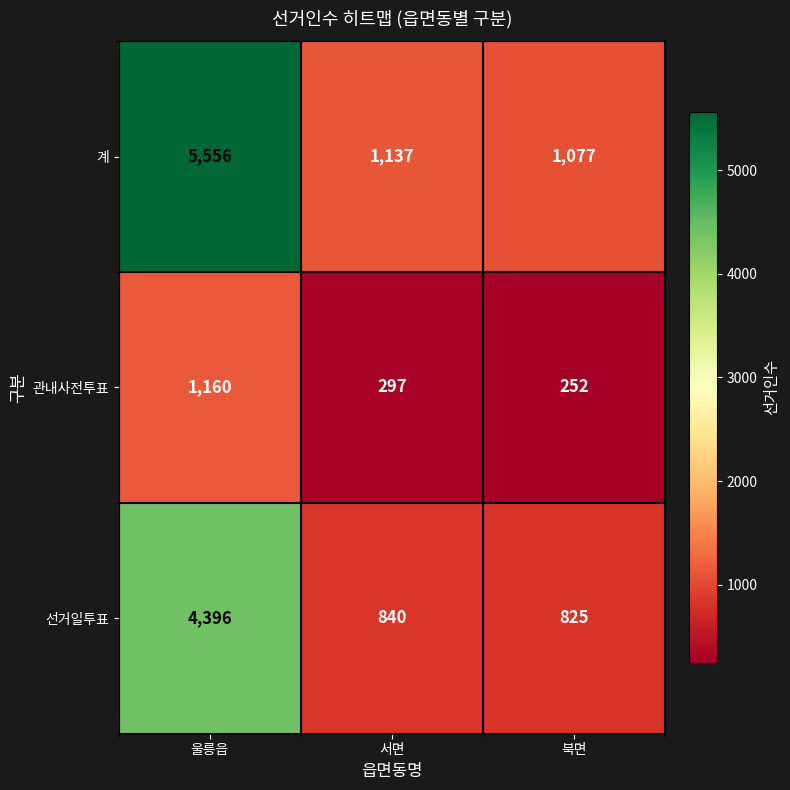

Is it true that 관내사전투표 equals 297 at 서면?

True